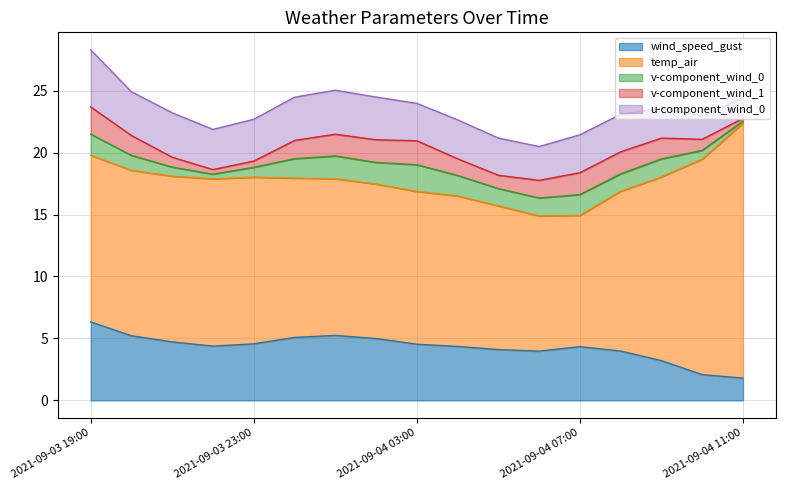

What is the approximate value of v-component_wind_0 at 2021-09-04 05:00?

1.4